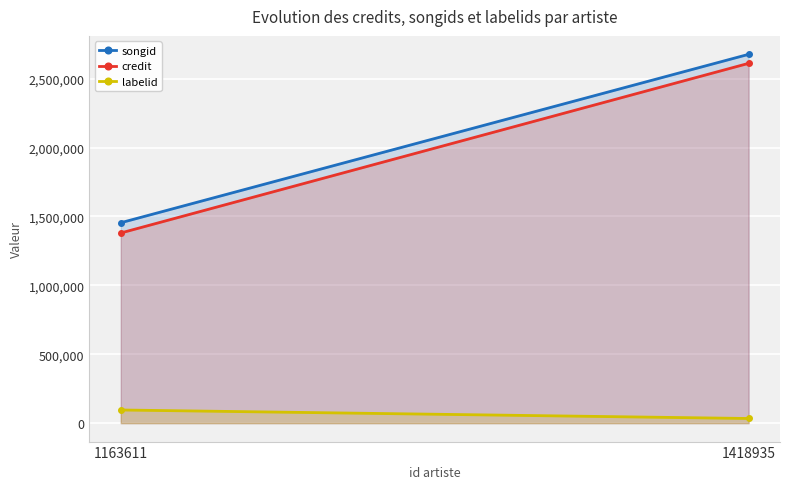

The songid series shows 1470591 at 1418935. True or false?

False